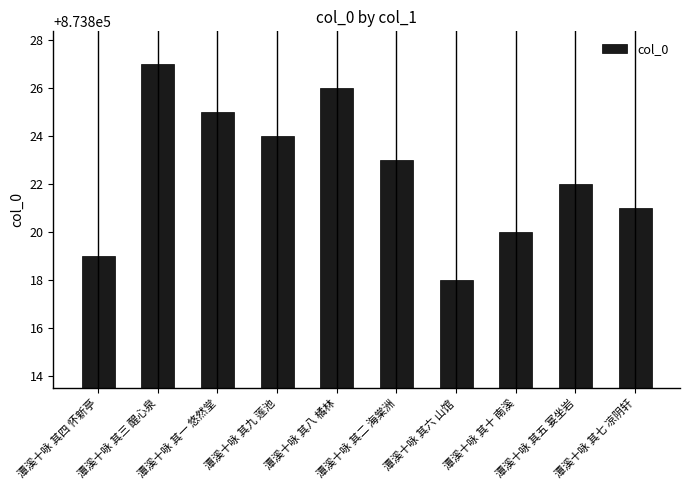

Reading left to right, transcribe all the data shown in this chart.

873819	873827	873825	873824	873826	873823	873818	873820	873822	873821